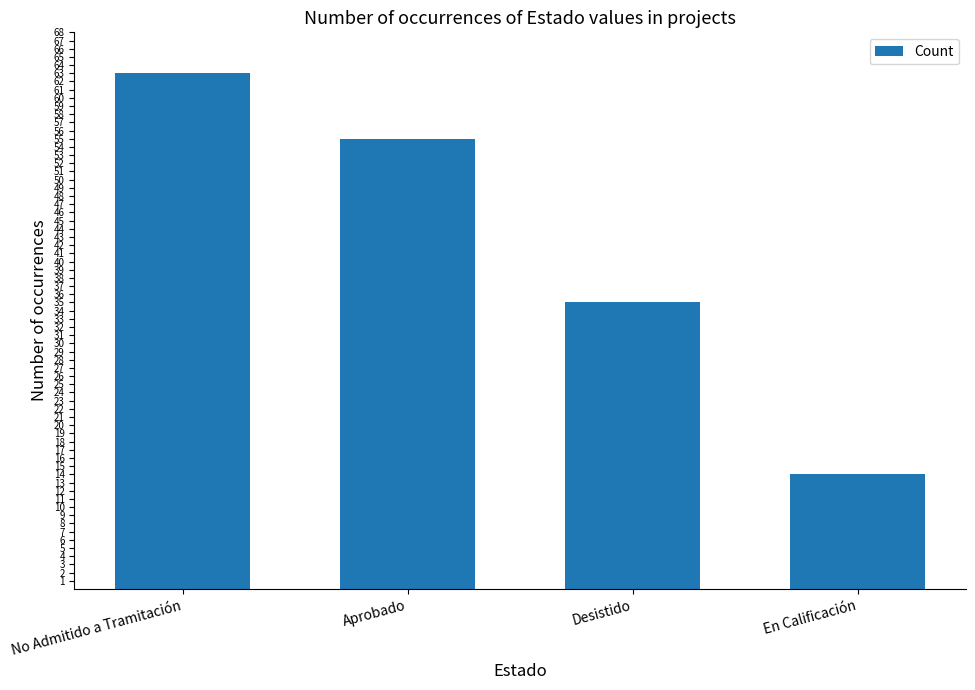

Reading right to left, extract all data points from this chart.

14	35	55	63